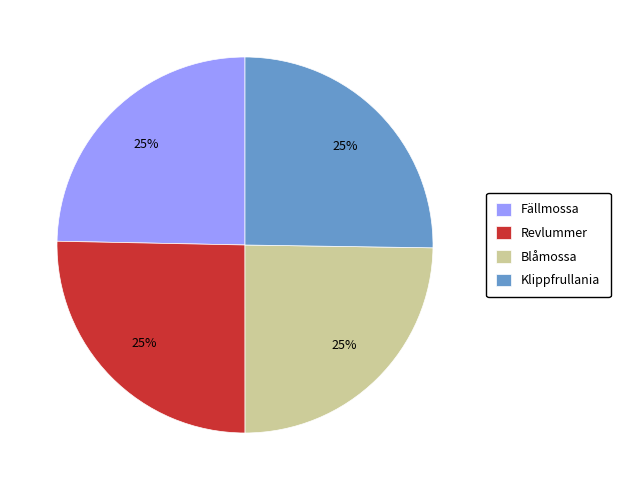

To the nearest percent, what portion does Blåmossa represent?

25%